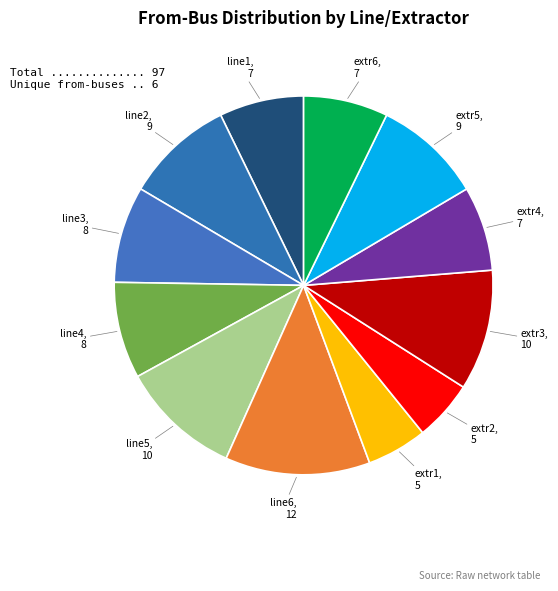

Which has a higher value, line2 or extr2?

line2